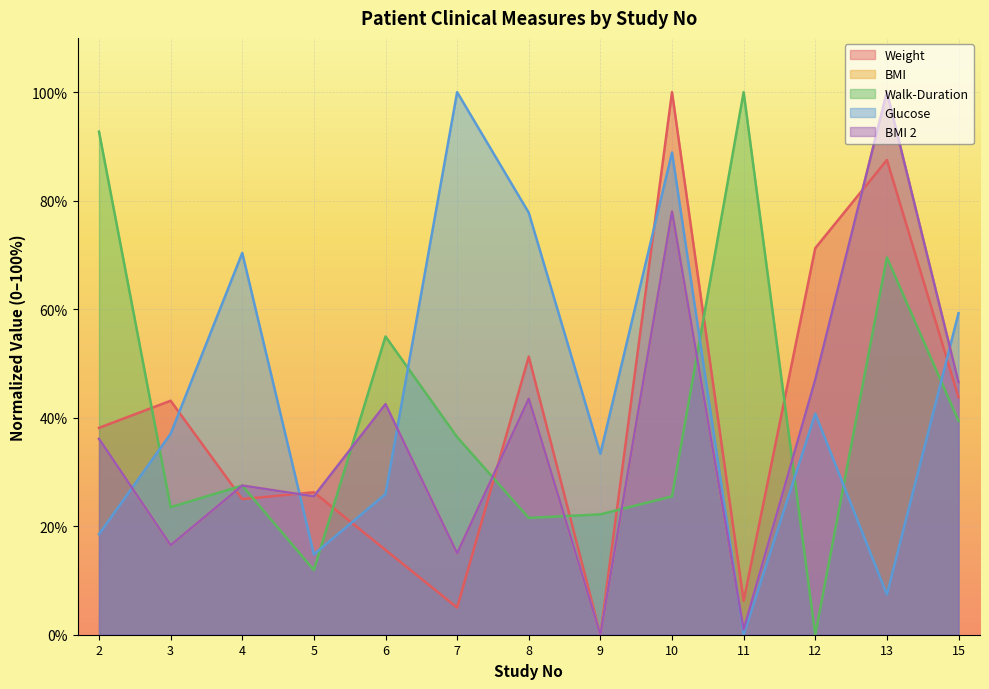

Reading left to right, what are all the values shown in this chart?

Weight: 2=38.1	3=43.1	4=25.0	5=26.2	6=15.6	7=5.0	8=51.2	9=0.0	10=100.0	11=6.2	12=71.2	13=87.5	15=43.8
BMI: 2=36.1	3=16.5	4=27.5	5=25.5	6=42.5	7=15.0	8=43.5	9=0.0	10=78.0	11=1.0	12=47.0	13=100.0	15=46.5
Walk-Duration: 2=92.7	3=23.5	4=27.5	5=11.9	6=55.0	7=36.4	8=21.5	9=22.2	10=25.5	11=100.0	12=0.0	13=69.5	15=39.4
Glucose: 2=18.5	3=37.0	4=70.4	5=14.8	6=25.9	7=100.0	8=77.8	9=33.3	10=88.9	11=0.0	12=40.7	13=7.4	15=59.3
BMI 2: 2=36.1	3=16.5	4=27.5	5=25.5	6=42.5	7=15.0	8=43.5	9=0.0	10=78.0	11=1.0	12=47.0	13=100.0	15=46.5